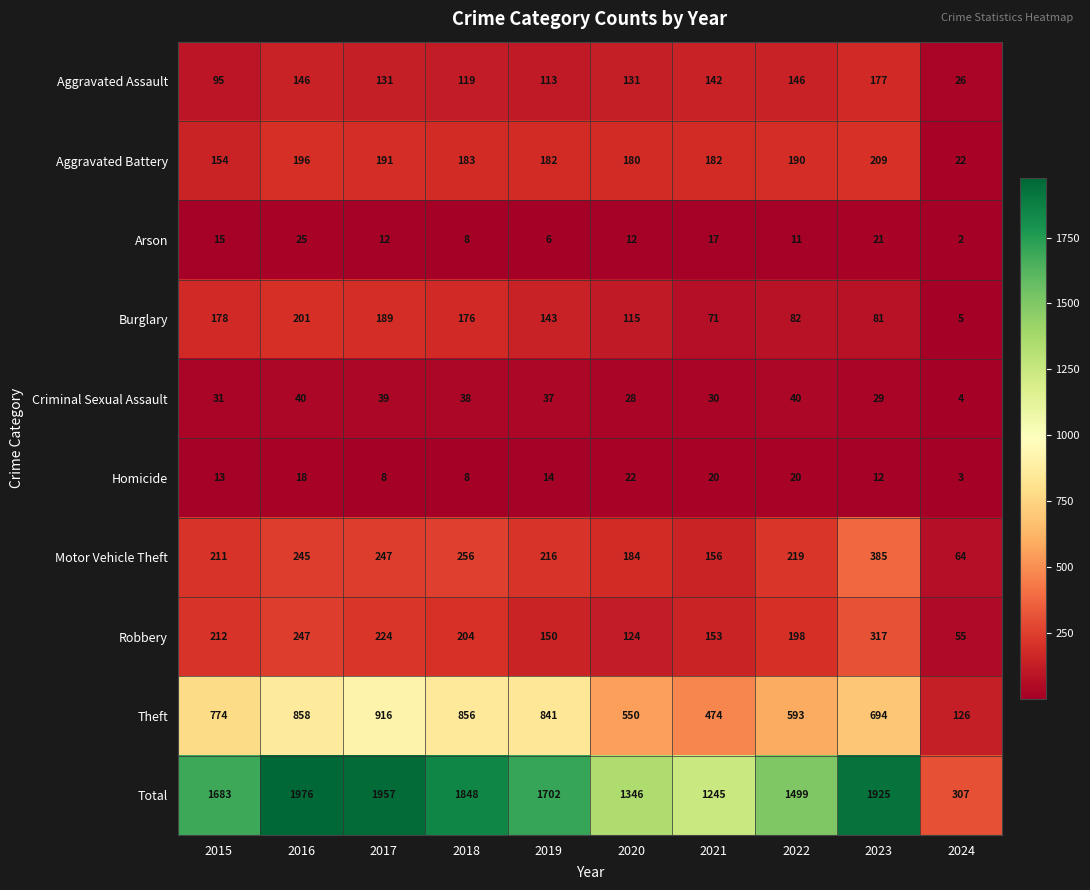

Where is Motor Vehicle Theft nearest to the value 224?

2022